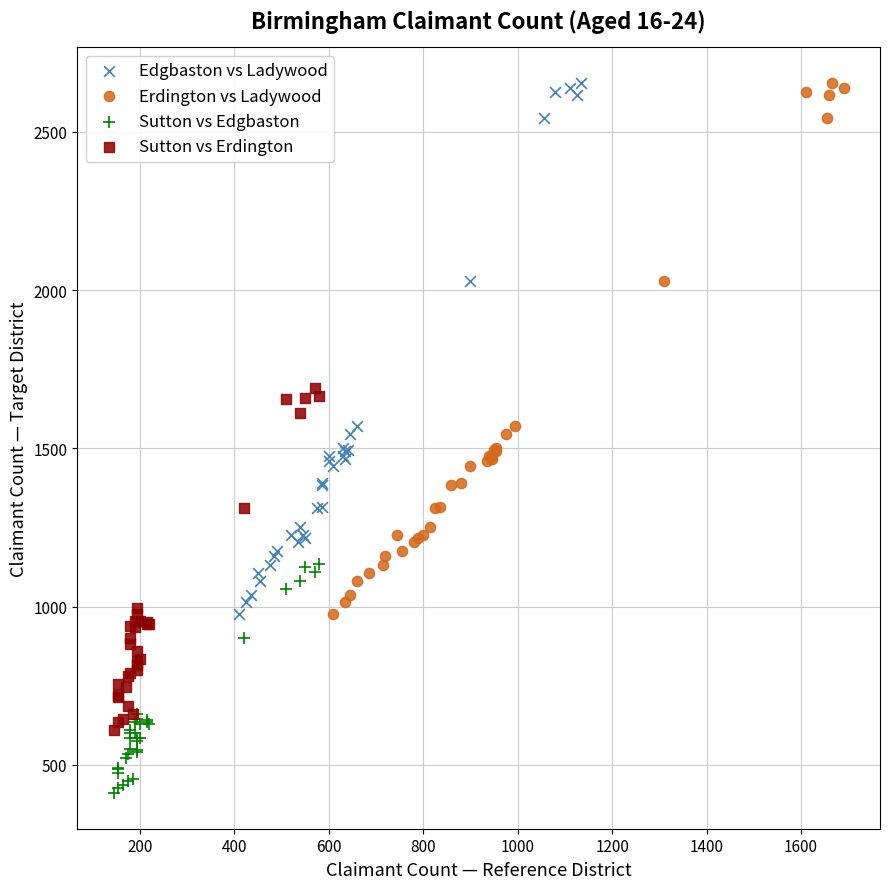

Which series contains the lowest Y value?

Sutton vs Edgbaston